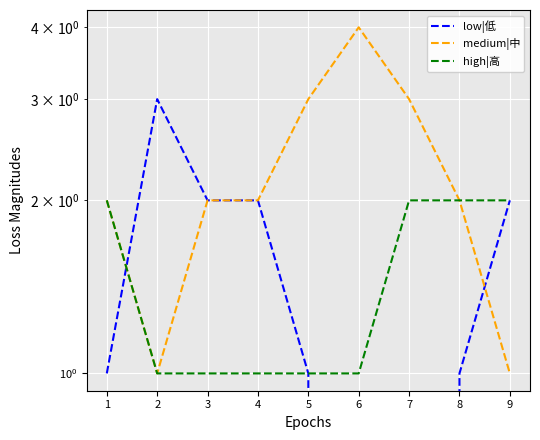

The medium|中 series shows 0 at 2. True or false?

False